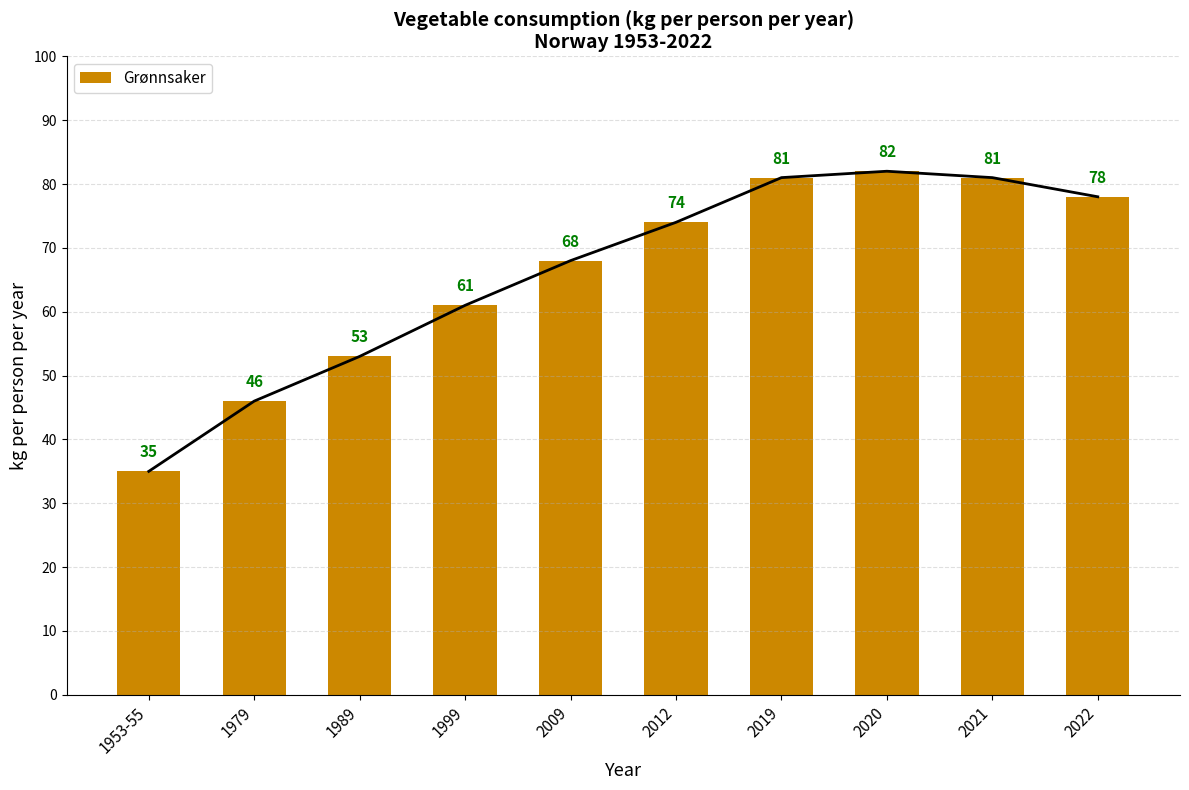

How many bars are there in total?

10